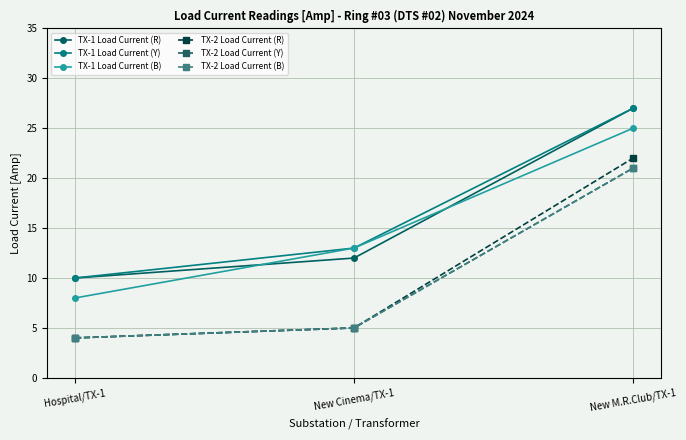

Rank the series by their maximum value, from lowest to highest.

TX-2 Load Current (Y), TX-2 Load Current (B), TX-2 Load Current (R), TX-1 Load Current (B), TX-1 Load Current (R), TX-1 Load Current (Y)